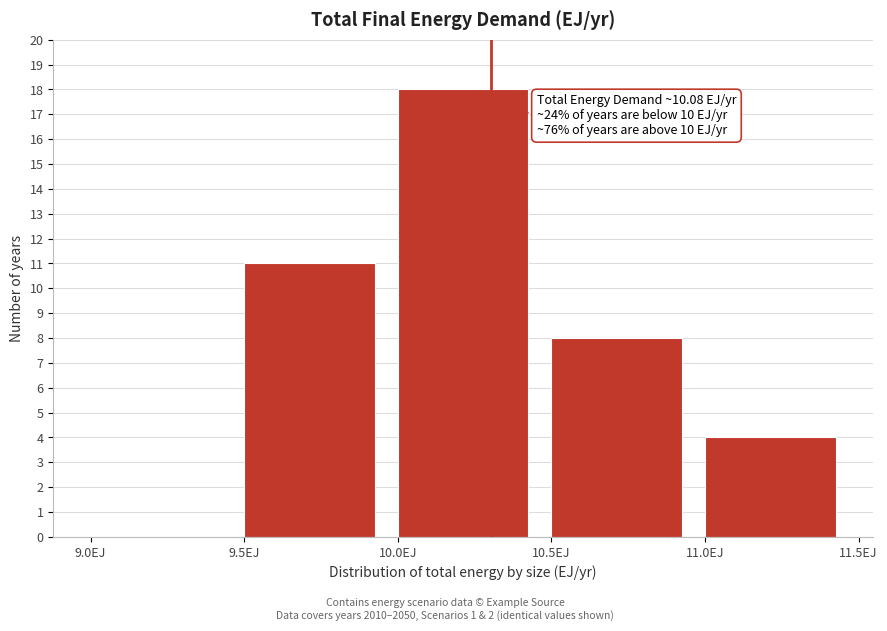

Over which range of the x-axis is the bar tallest?

10.0 to 10.5